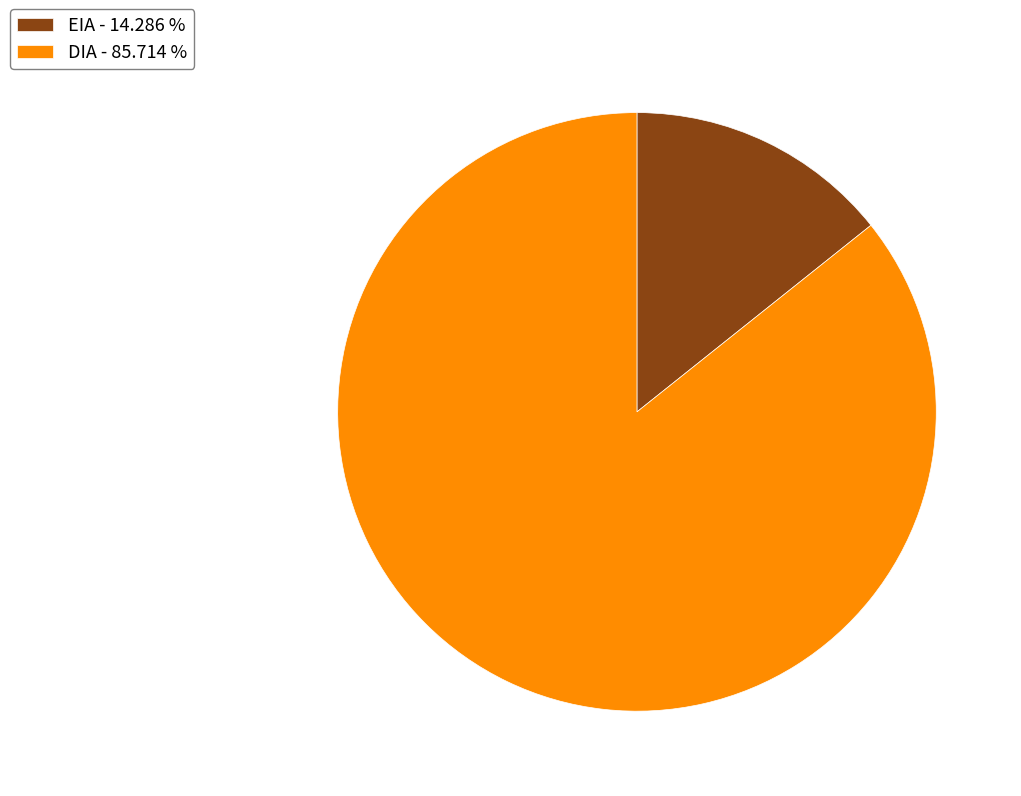

Count the number of slices in the pie.

2